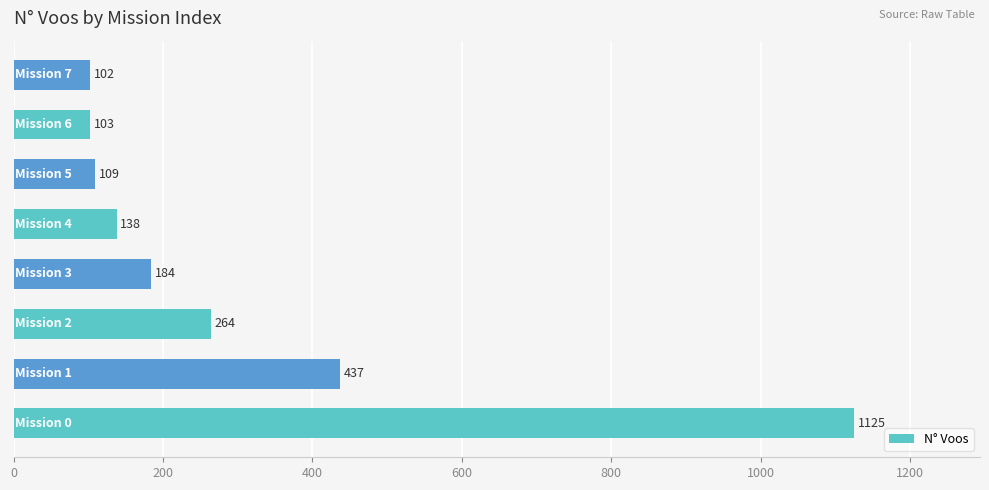

Which label corresponds to the smallest value in the chart?

Mission 7